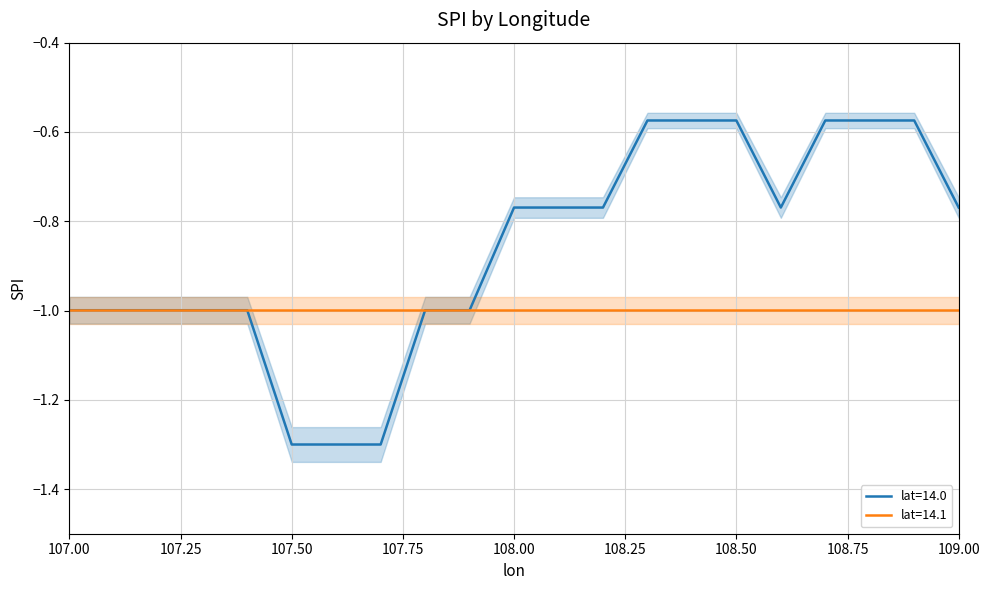

Does the chart have visible grid lines?

Yes